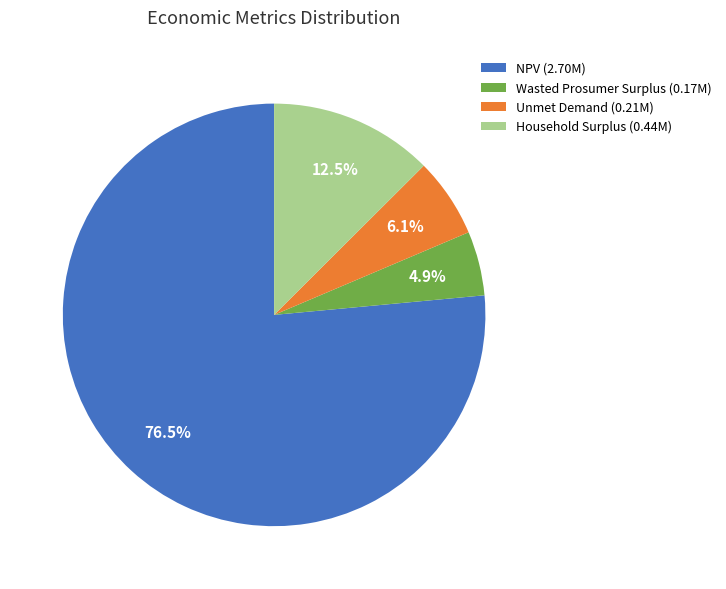

What percentage is NOT represented by NPV?

23.5%